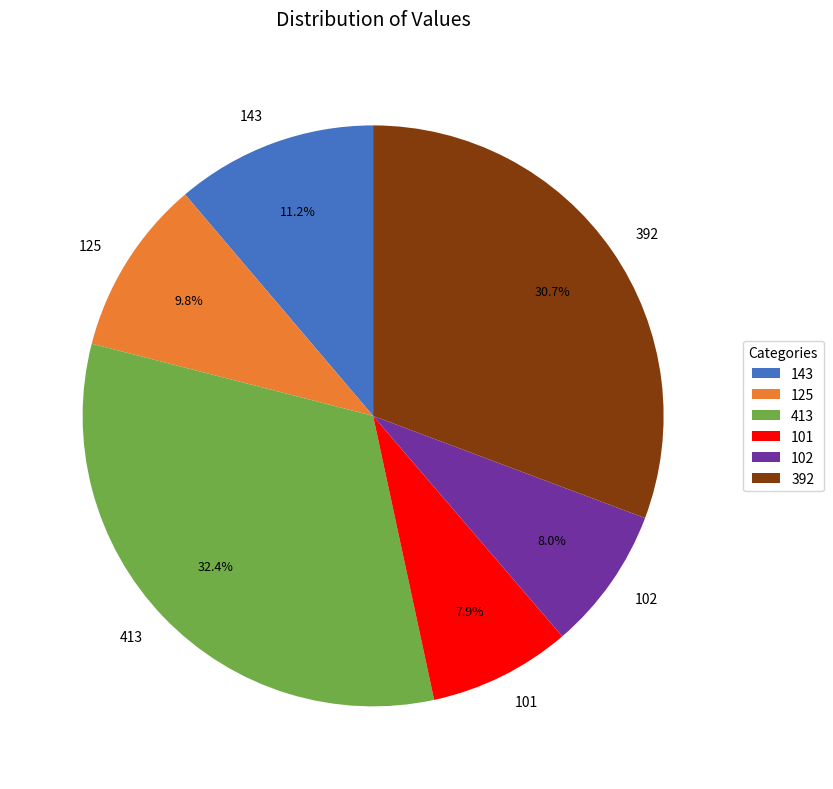

To the nearest percent, what percentage of the pie is 125?

10%